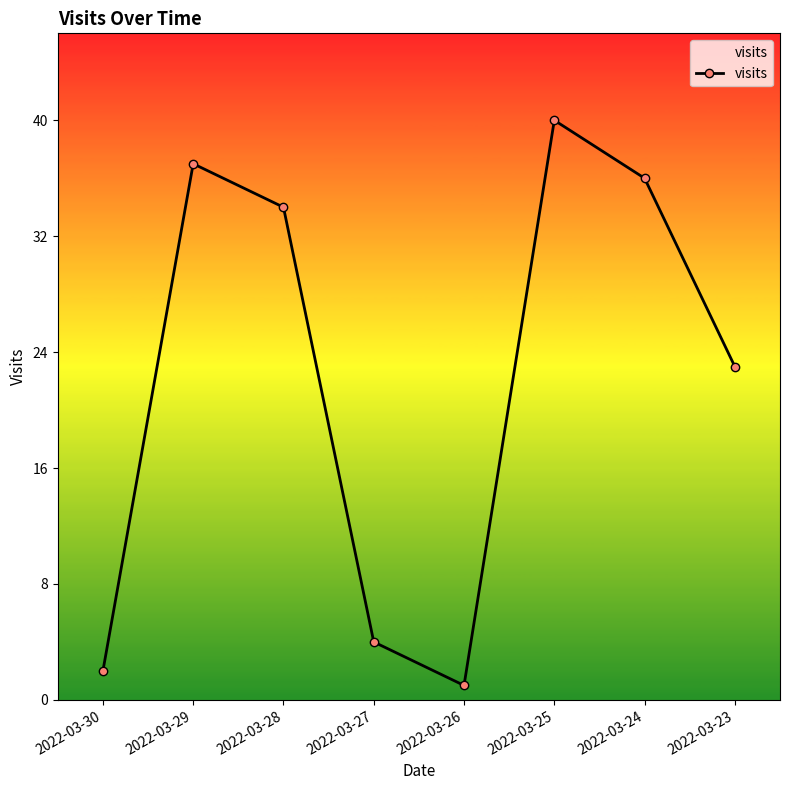

Is this an area chart (filled region under the line)?

No